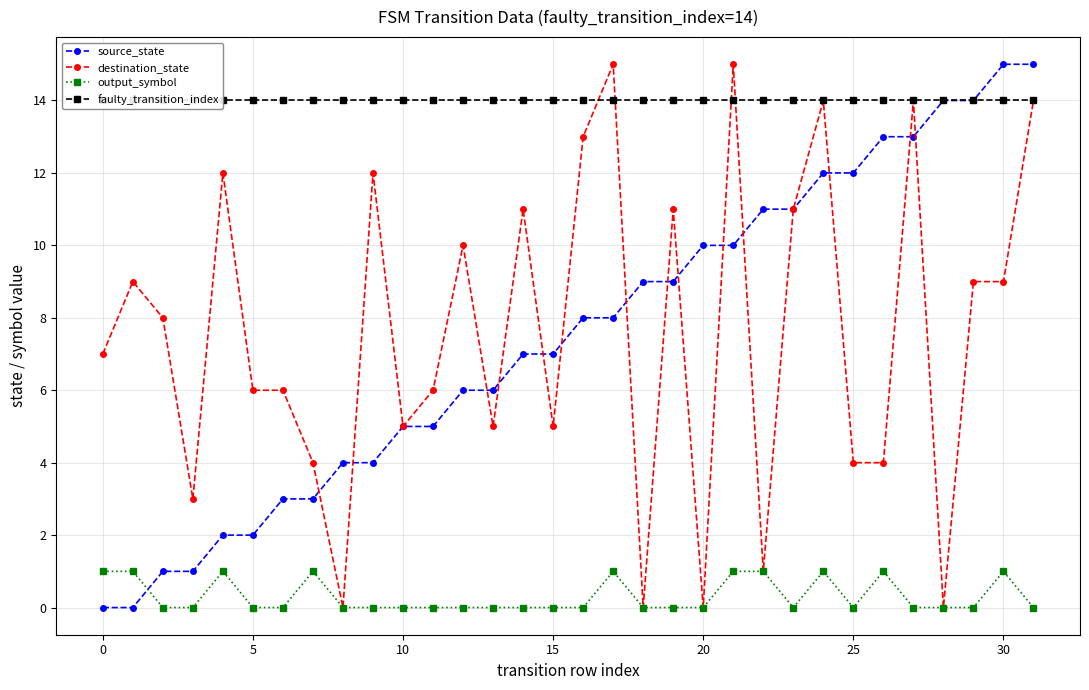

Is it true that output_symbol equals 0 at 20?

False